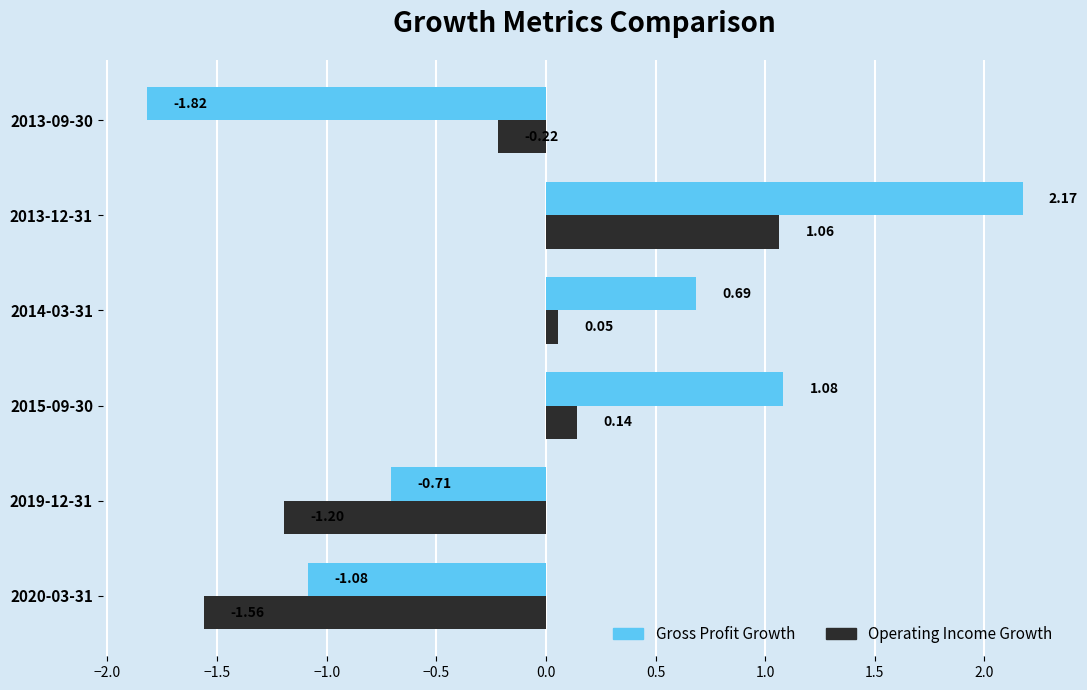

At 2015-09-30, list the series in order from largest to smallest.

Gross Profit Growth, Operating Income Growth